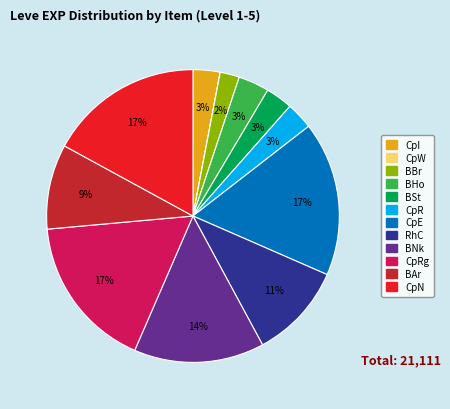

Does any single category account for the majority?

No